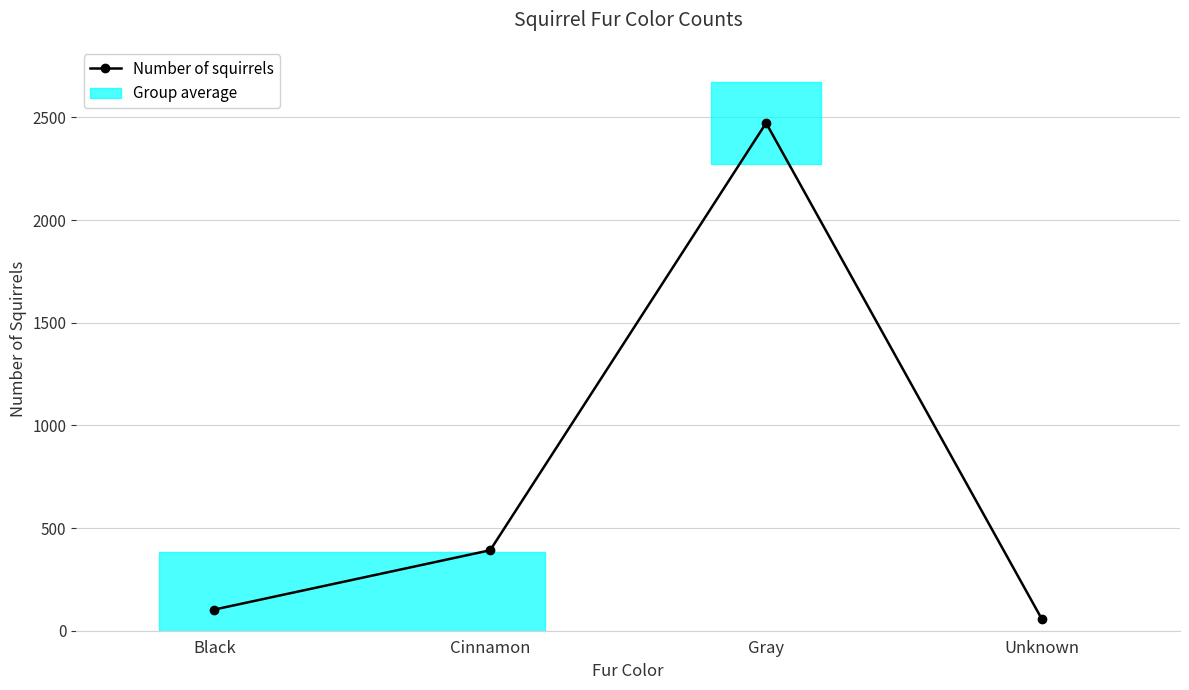

Where is the first local maximum?

Gray